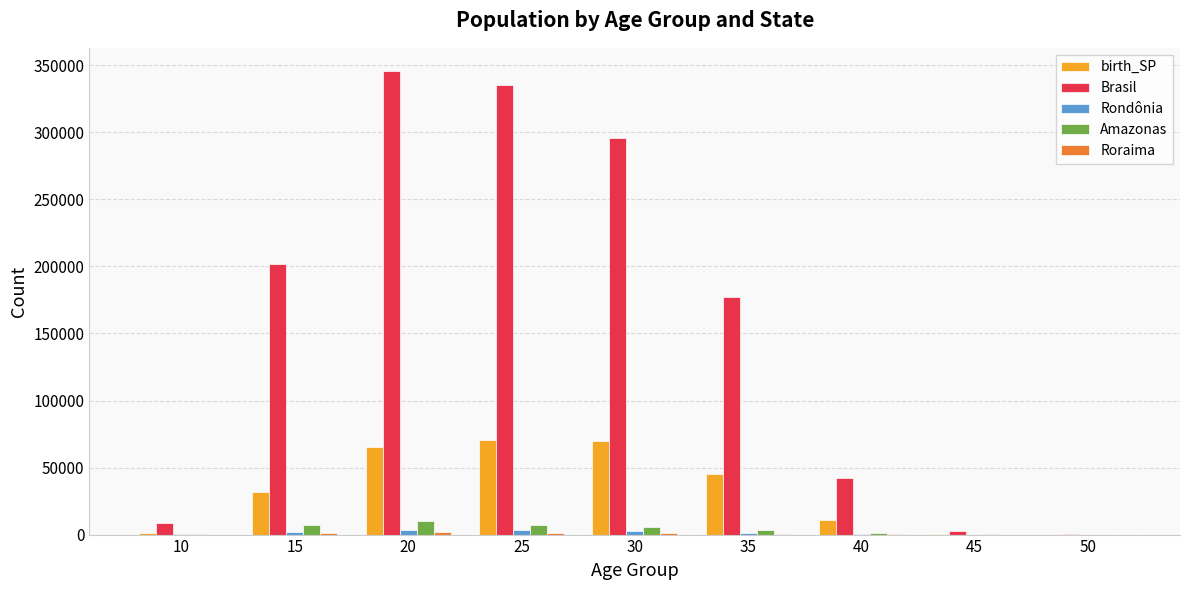

Which series has the largest total across all categories?

Brasil